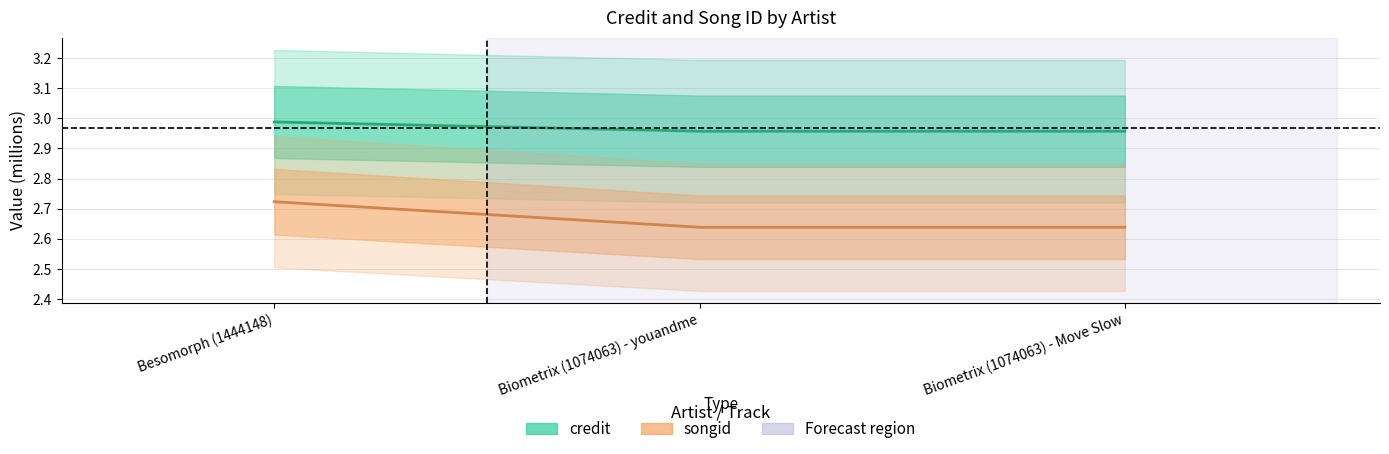

Reading left to right, what are all the values shown in this chart?

credit: 3.0	3.0	3.0
songid: 2.7	2.6	2.6